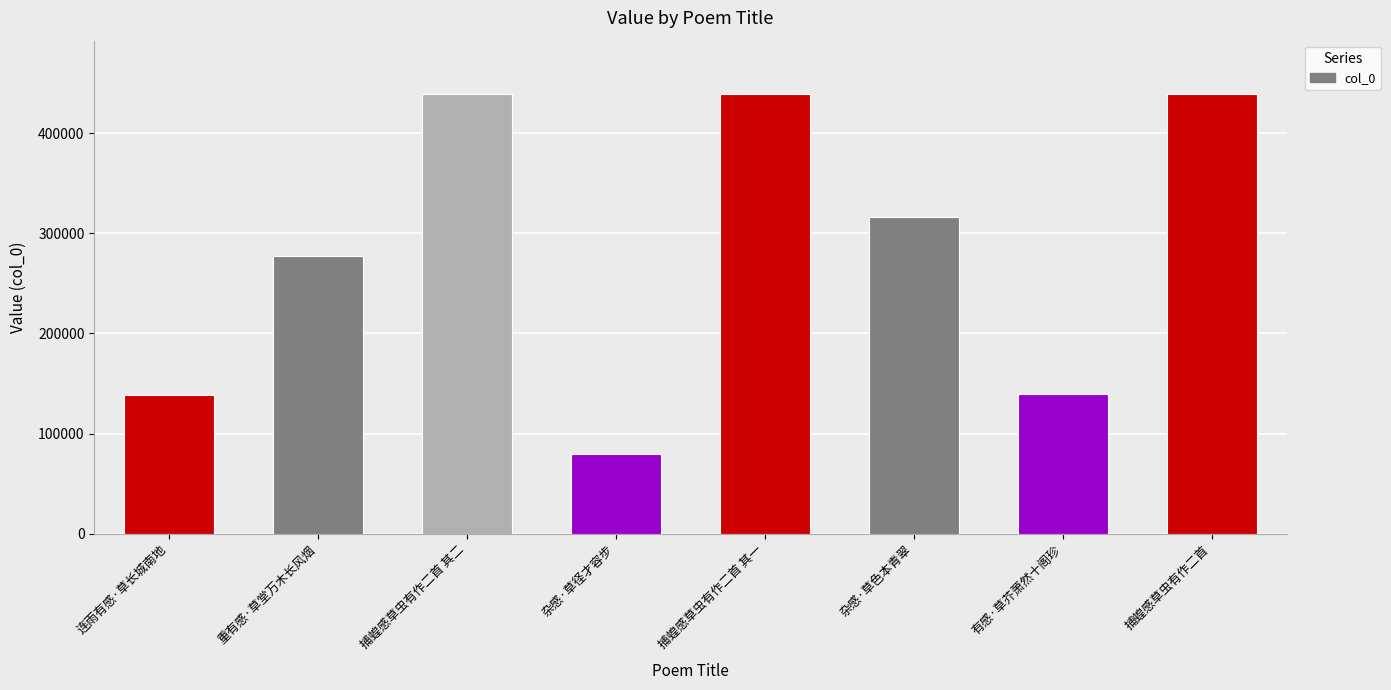

Which has a higher value, 杂感·草色本青翠 or 有感·草芥萧然十阁珍?

杂感·草色本青翠